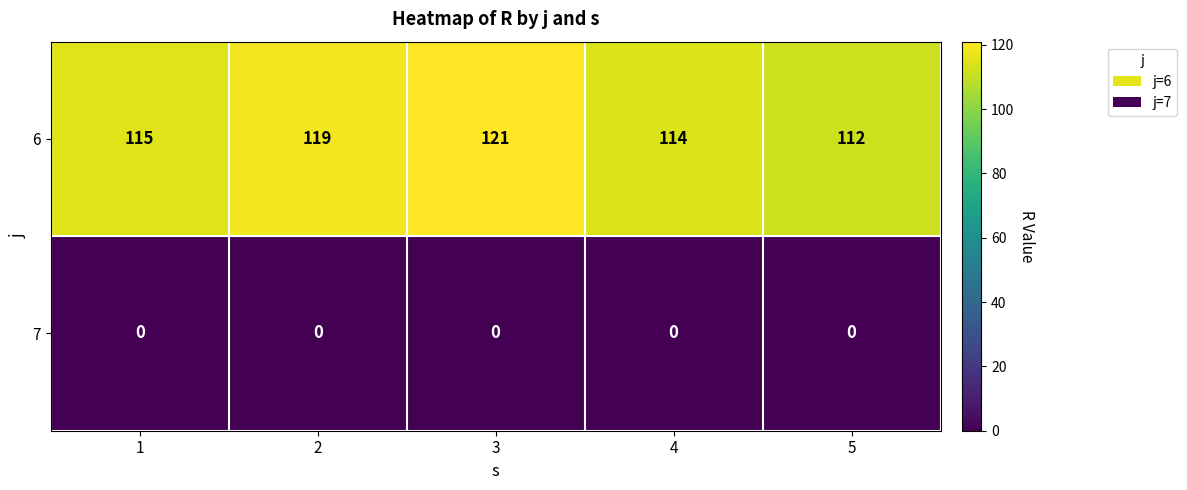

The 6 series shows 185 at 1. True or false?

False